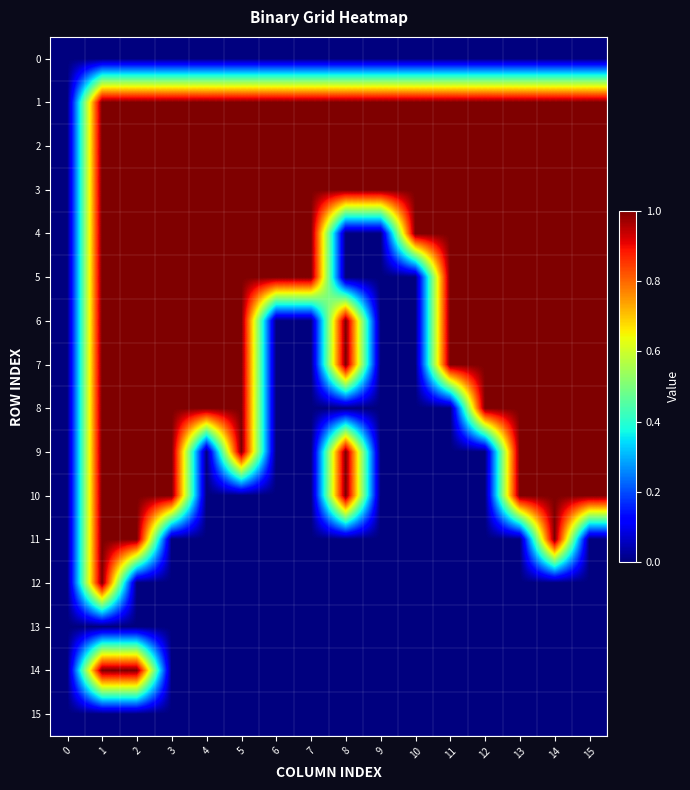

What is the spread (max minus min) of values at 13?

1